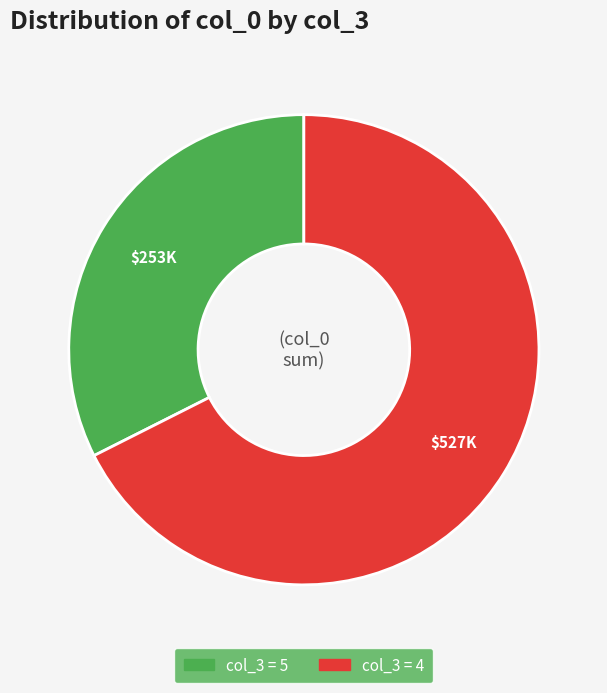

How many segments does this pie chart have?

2